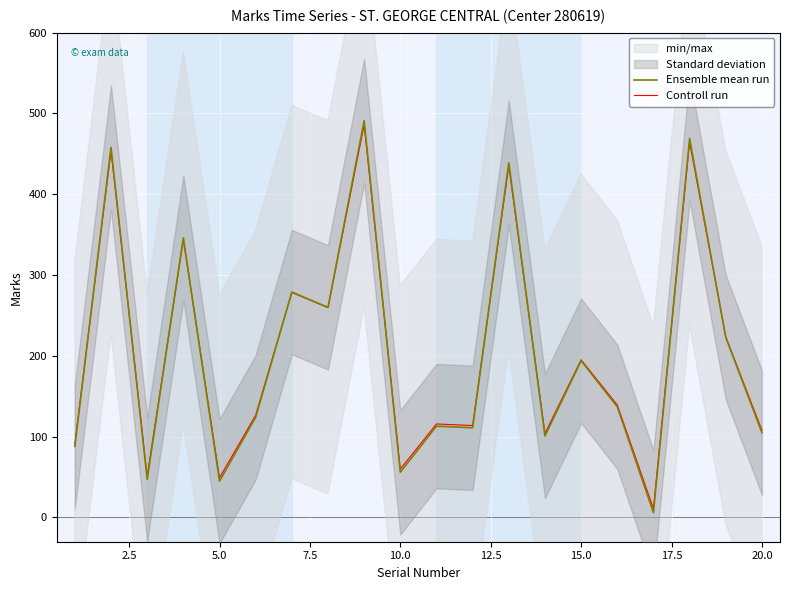

Is it true that Ensemble mean run equals 194.0 at 15.0?

True